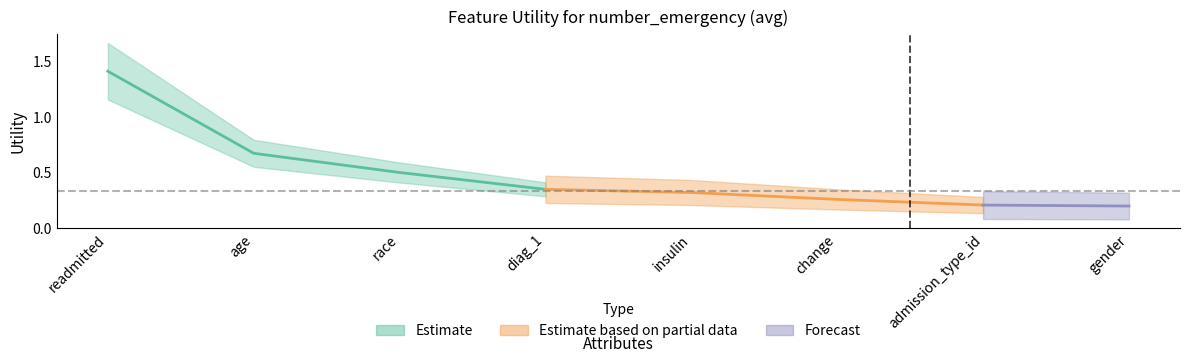

Reading left to right, transcribe all the data shown in this chart.

1.4	0.7	0.5	0.4	0.3	0.3	0.2	0.2